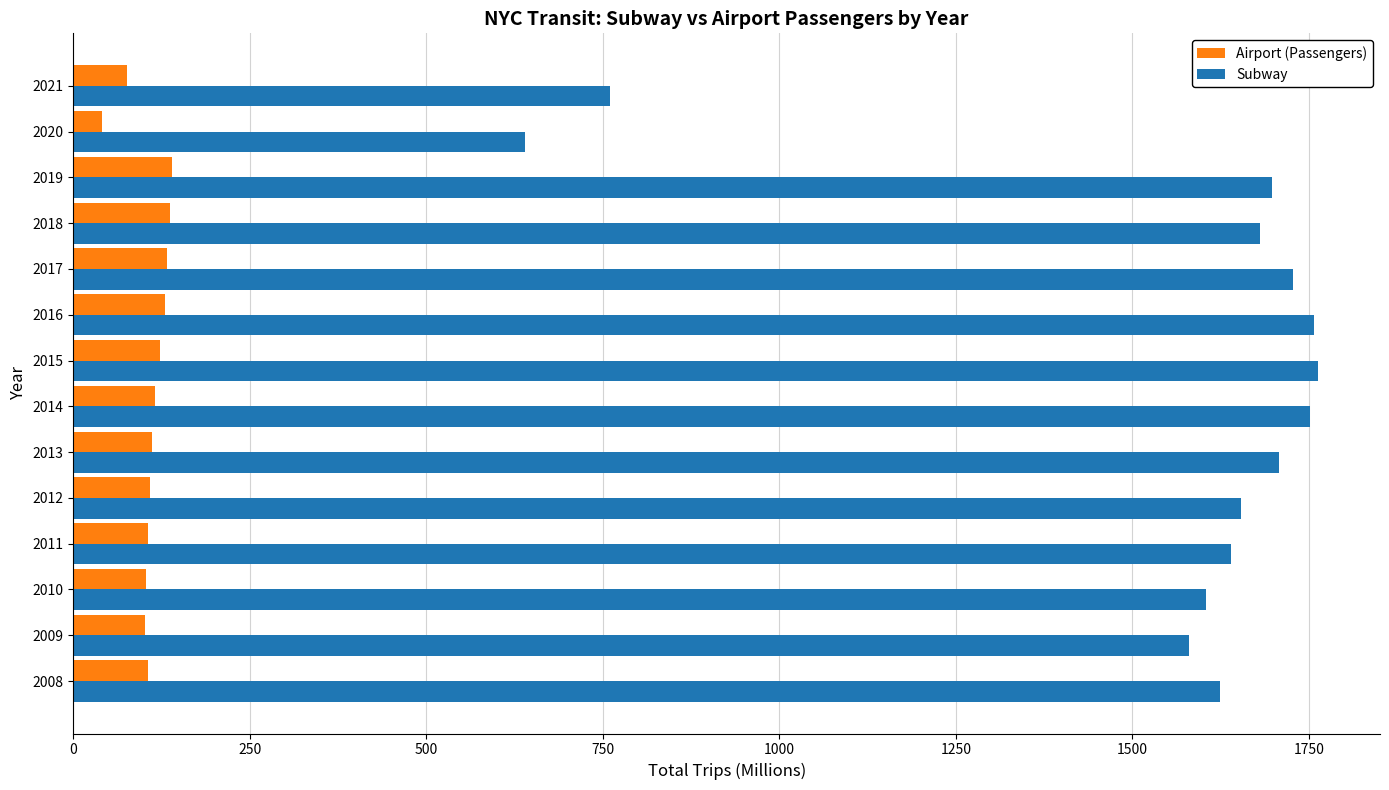

The Subway series shows 1579.9 at 2009. True or false?

True